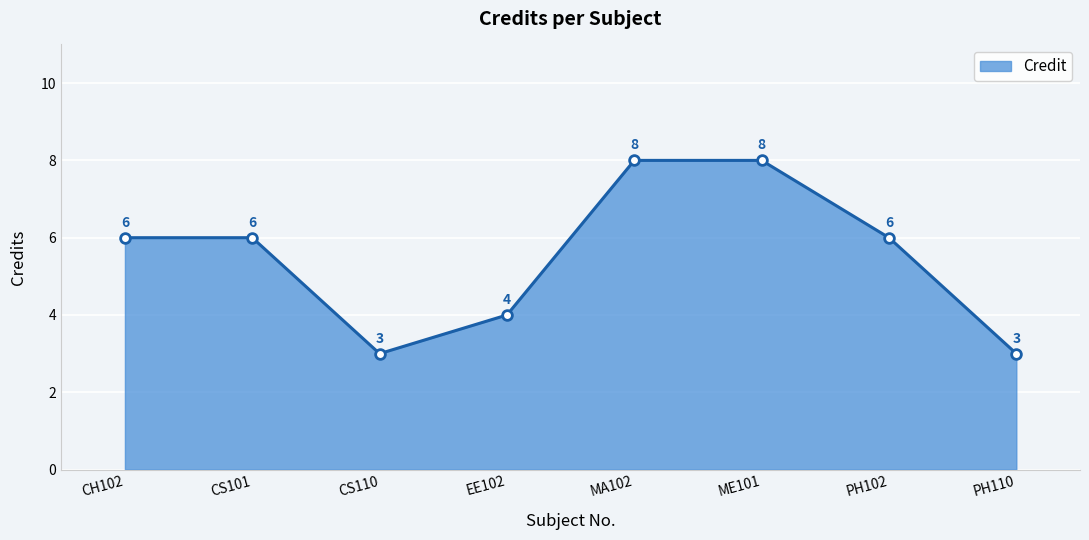

What is the difference between the maximum and minimum values?

5